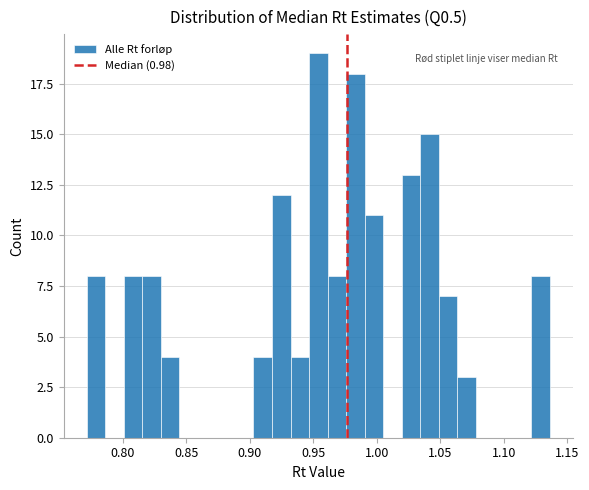

Read against the x-axis, roughly where is the centre of the tallest bar?

0.955